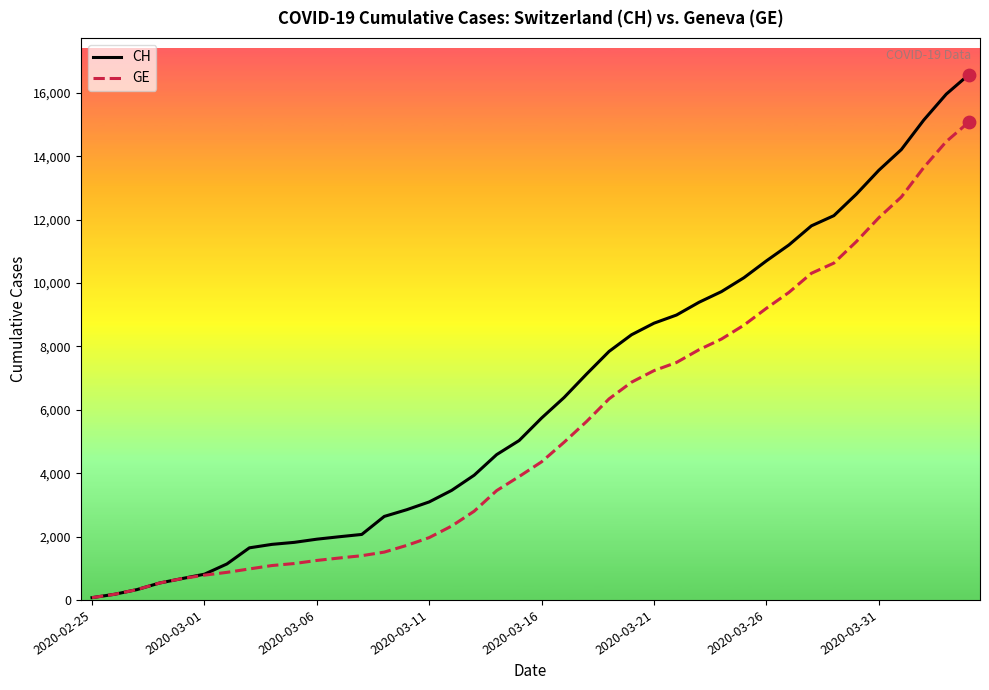

What are all the series names shown in the legend?

CH, GE